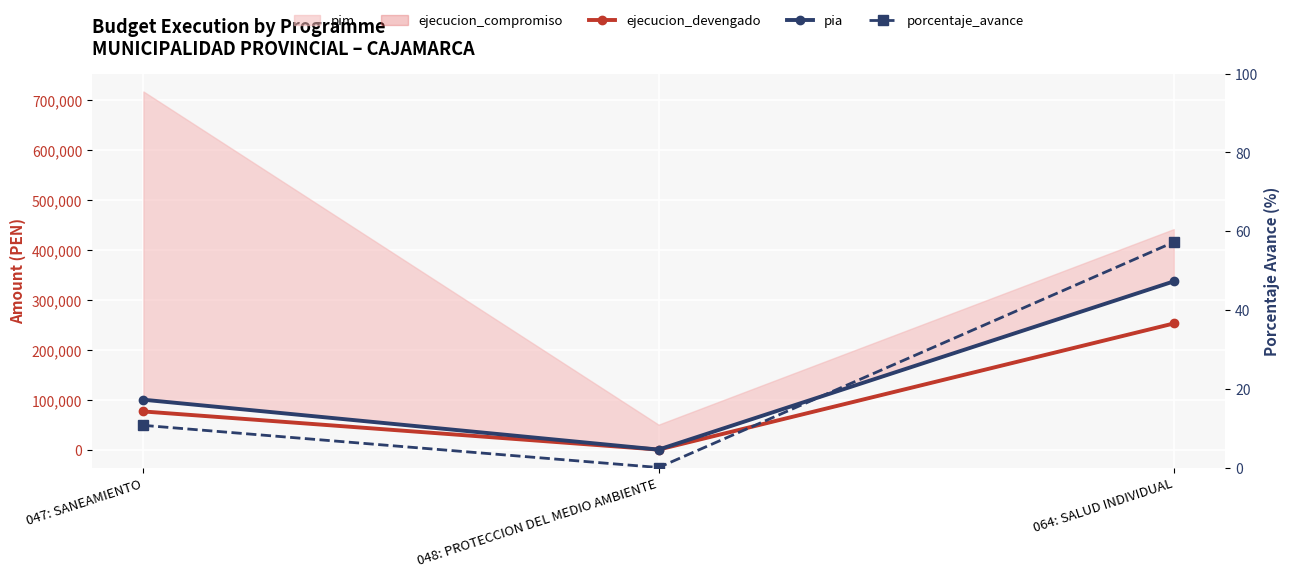

Reading left to right, extract all data points from this chart.

ejecucion_devengado: 76459.0	0.0	252836.0
pia: 100000.0	0.0	337200.0
porcentaje_avance: 10.7	0.0	57.2